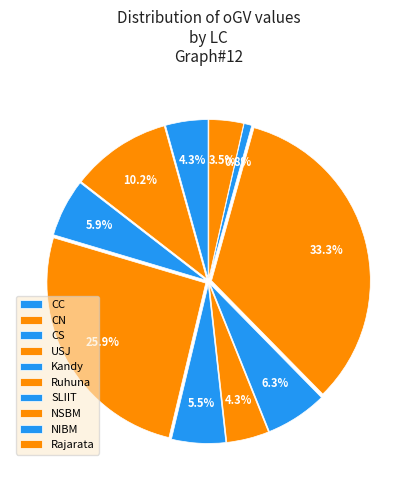

Is it true that NSBM is 33% of the pie?

True